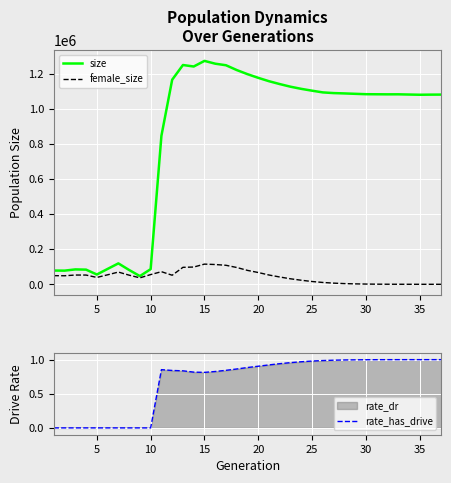

What is the highest value of the female_size series?

115065